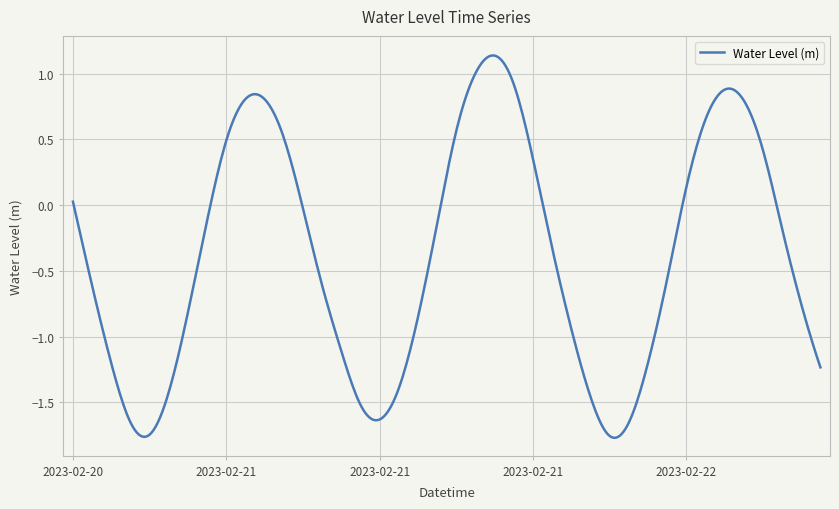

Is this an area chart (filled region under the line)?

No